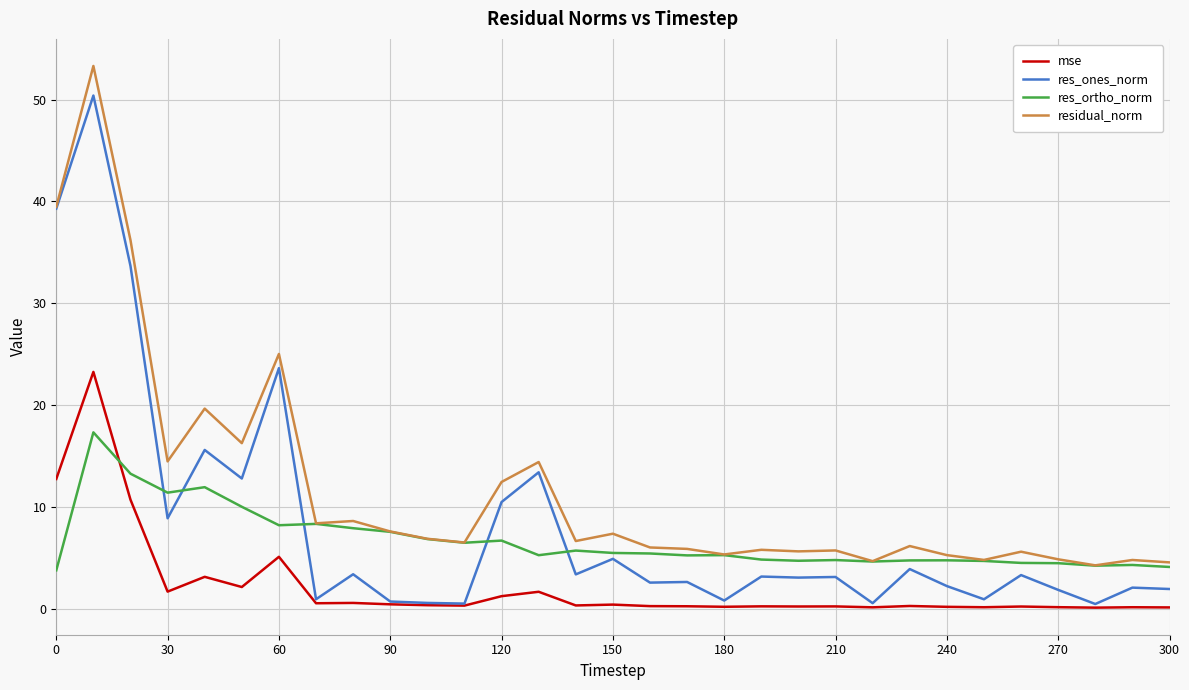

Which series has the largest range (max minus min)?

res_ones_norm